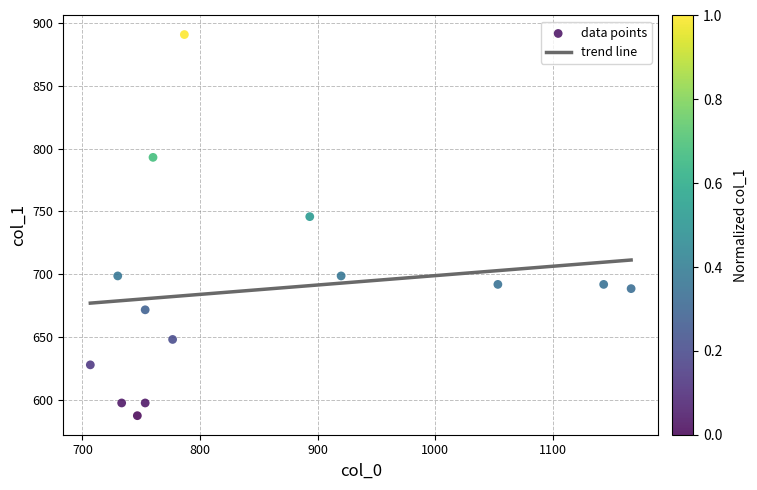

What is the range of X values (max minus min)?

460.0